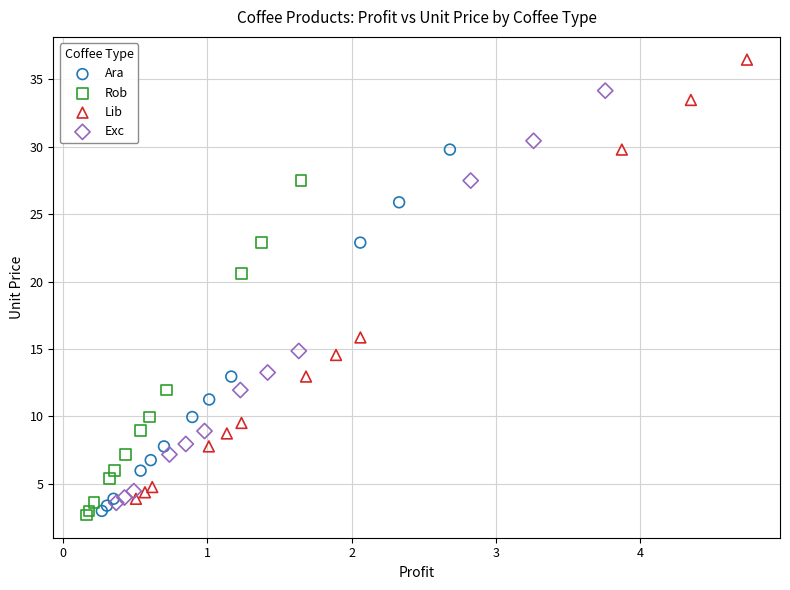

What are all the series names shown in the legend?

Ara, Rob, Lib, Exc